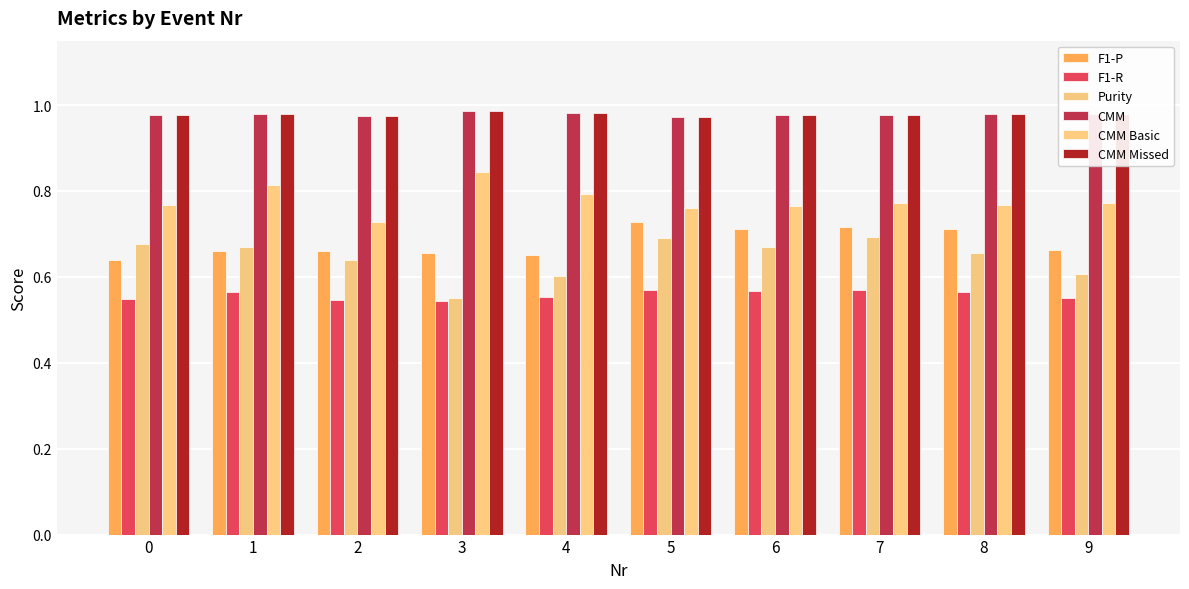

How many series are shown in this chart?

6